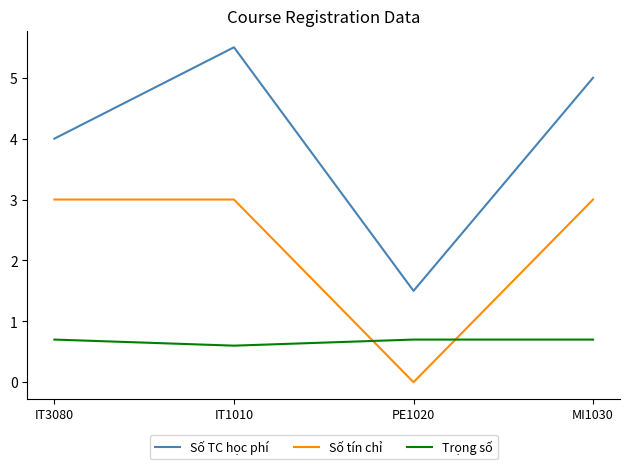

Is it true that Trọng số equals 1.0 at PE1020?

False